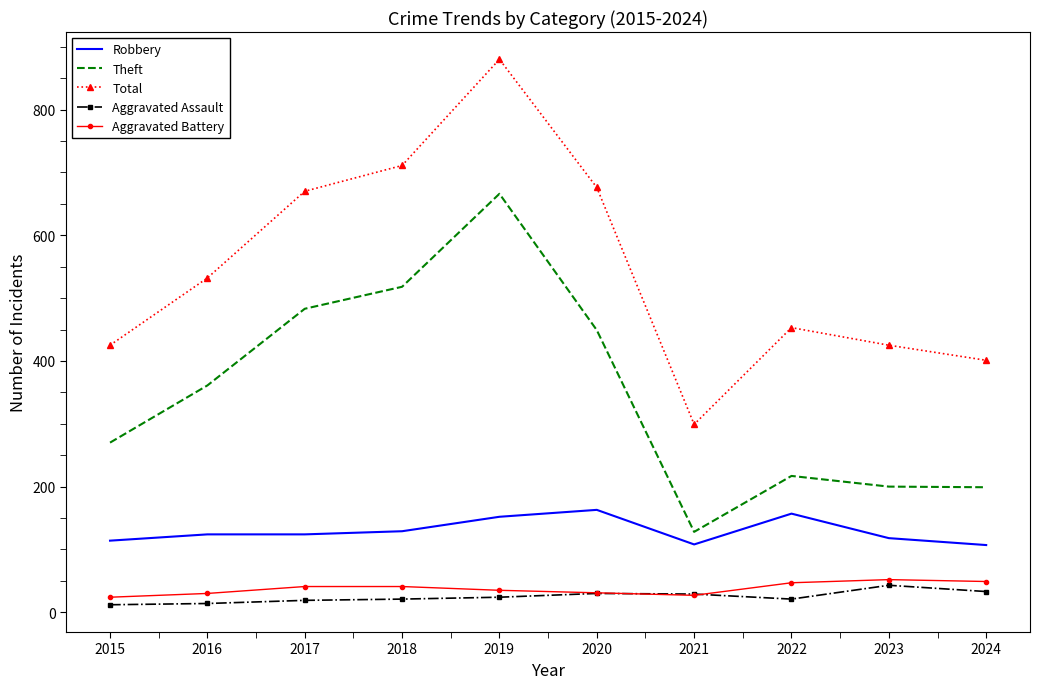

What is the lowest value of the Theft series?

128